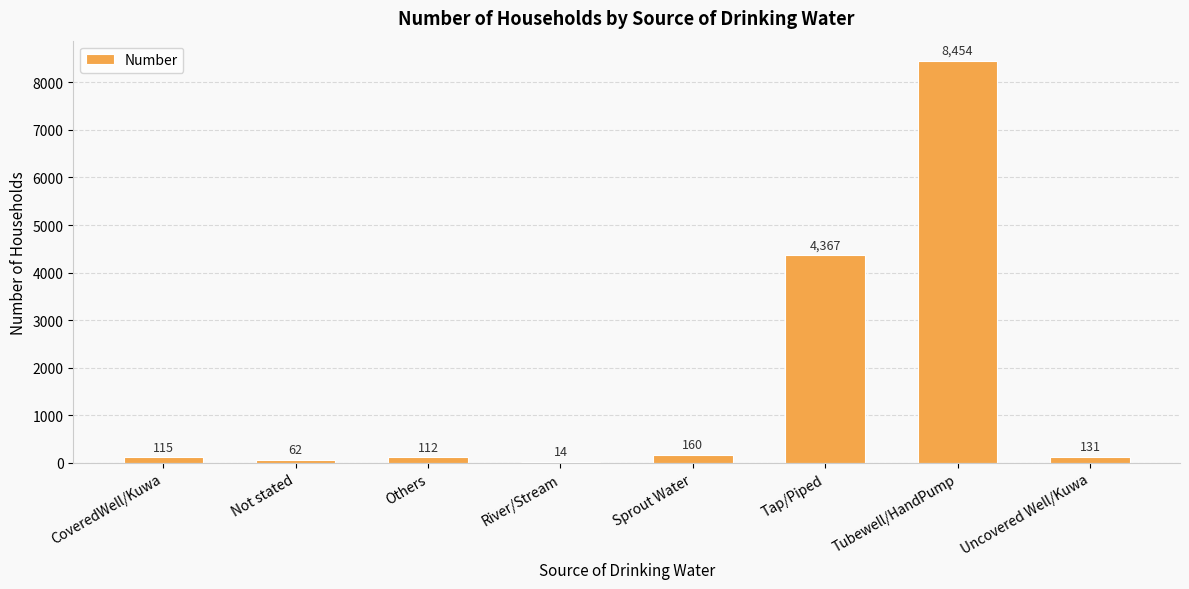

Read the value at Tubewell/HandPump, to the nearest 10.

8450